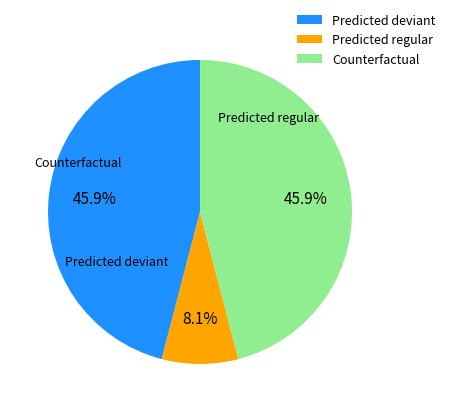

Which category has the smallest portion of the pie?

Predicted regular